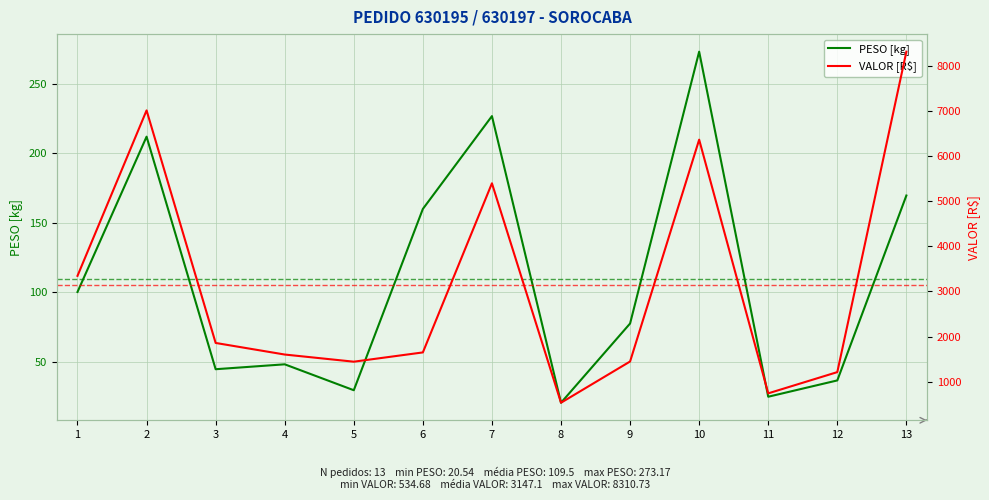

Reading left to right, list all the values displayed in this chart.

PESO [kg]: 100.2	212.0	44.6	48.2	29.5	160.0	226.8	20.5	77.5	273.2	24.9	36.6	169.7
VALOR [R$]: 3345.1	7009.7	1858.6	1602.0	1443.6	1649.0	5394.9	534.7	1447.9	6361.4	742.4	1212.8	8310.7